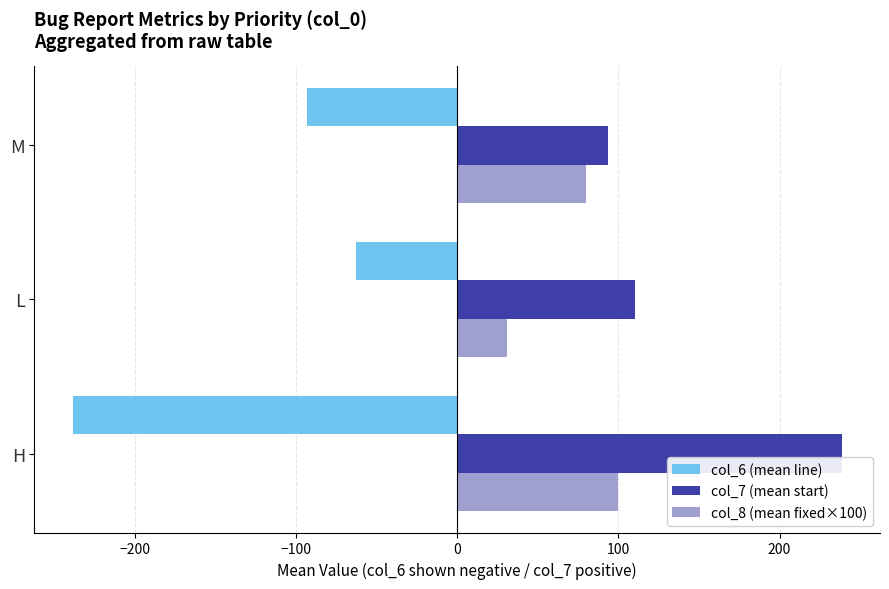

List the series in order of their peak value, highest first.

col_7 (mean start), col_8 (mean fixed×100), col_6 (mean line)